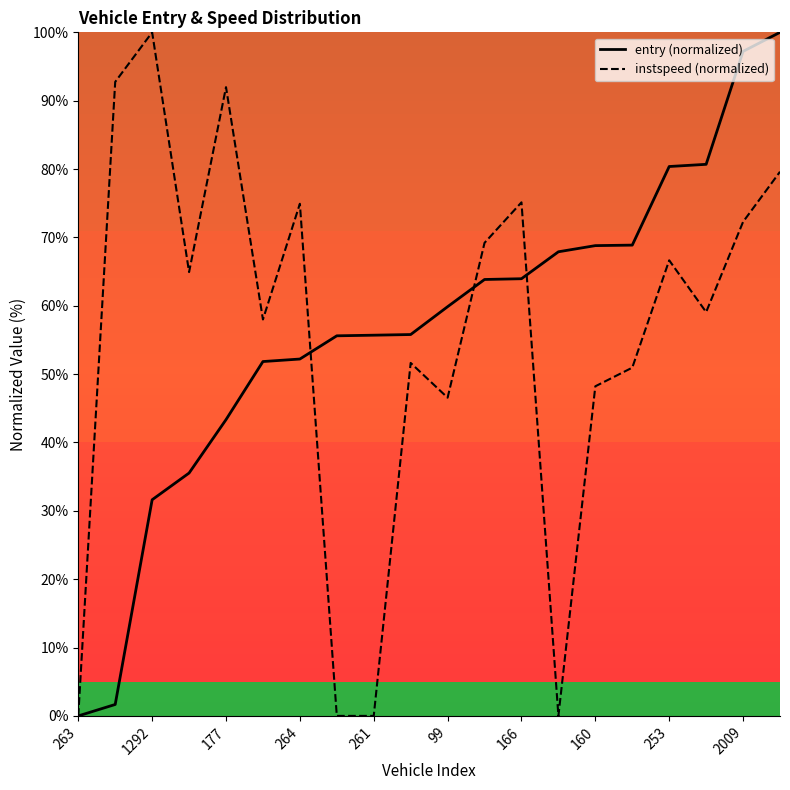

How many data points in entry (normalized) are above 59?

10